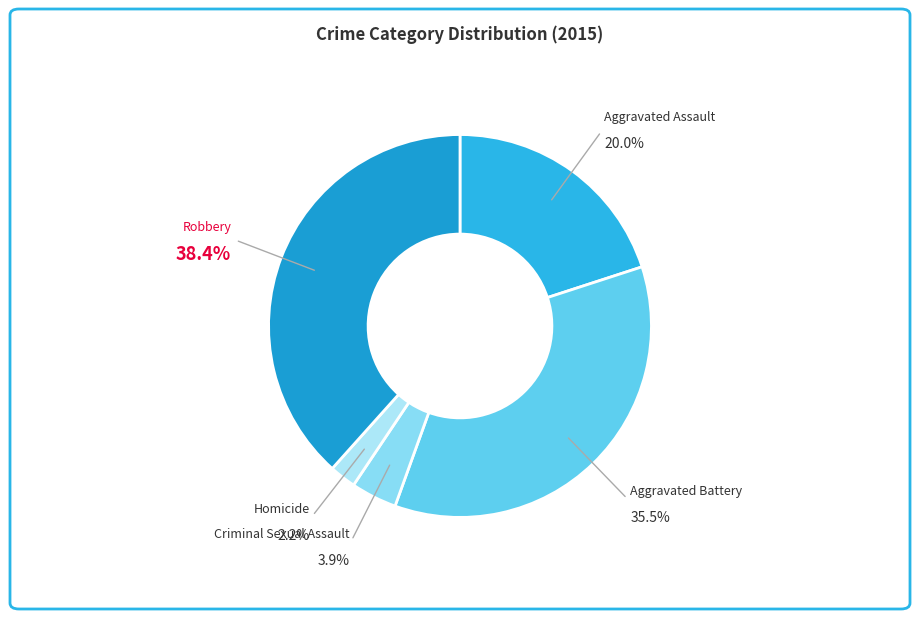

How many slices are in this pie chart?

5